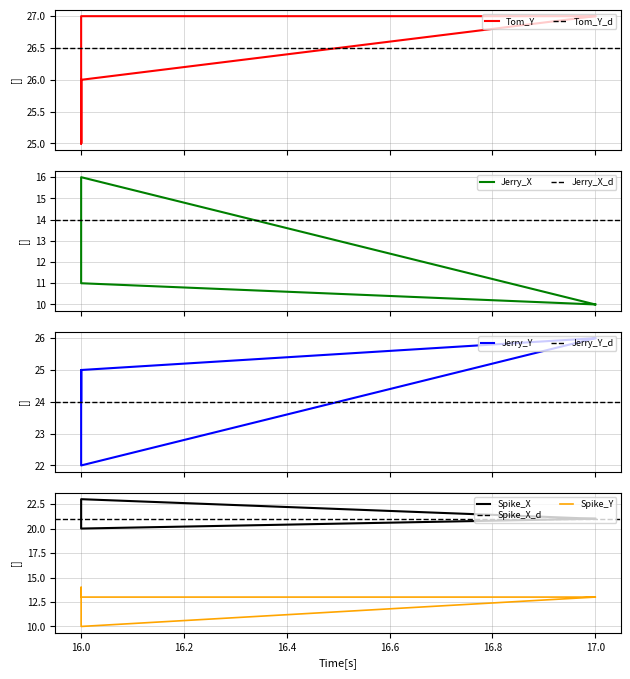

What is the label of the 6th point from the right?

16